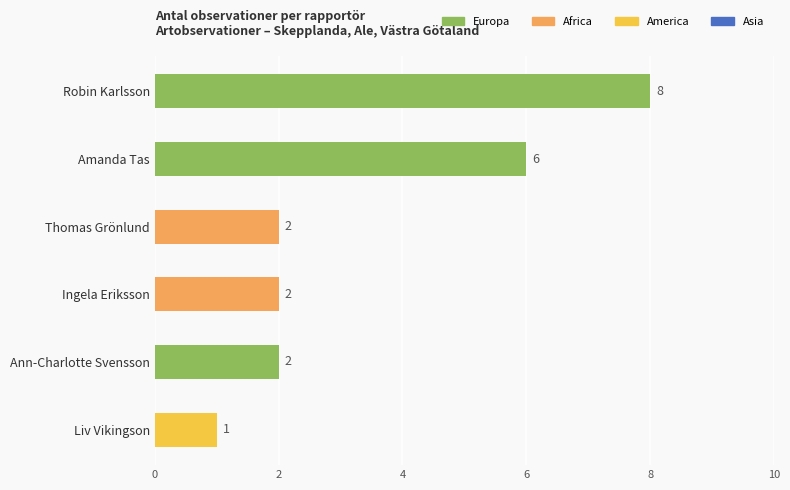

True or false: the data shows 11 at Robin Karlsson.

False